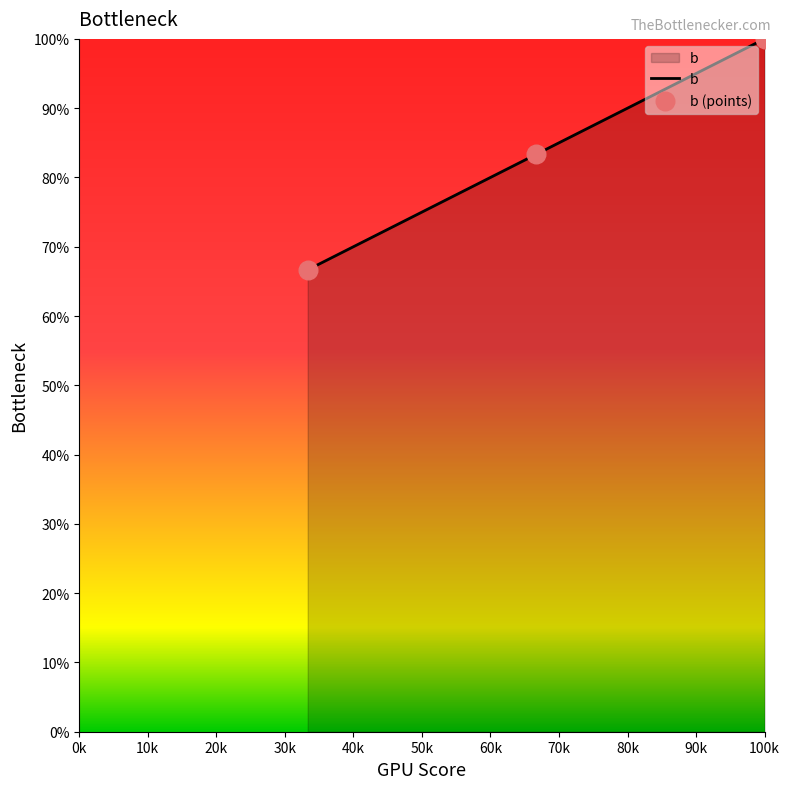

What is the minimum value shown in the chart?

66.7